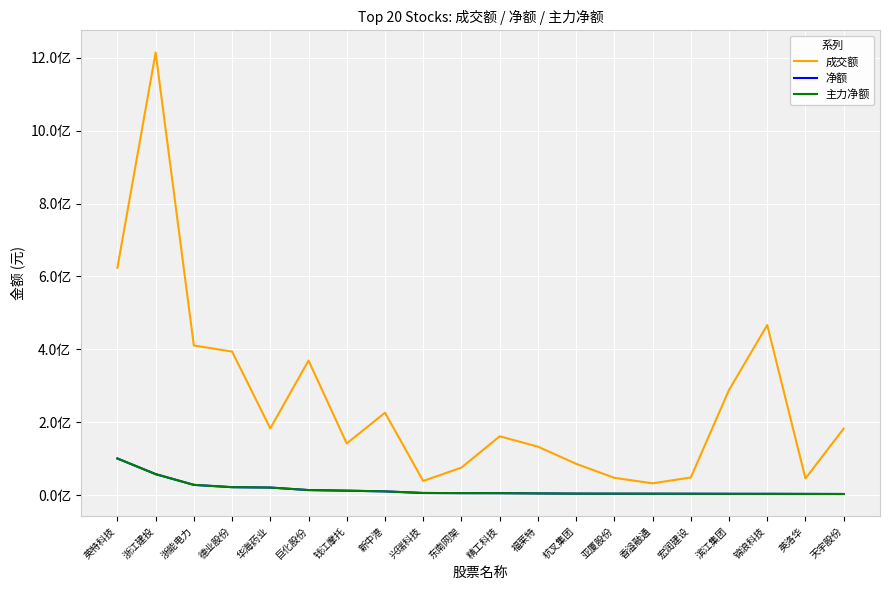

Does the chart have visible grid lines?

Yes